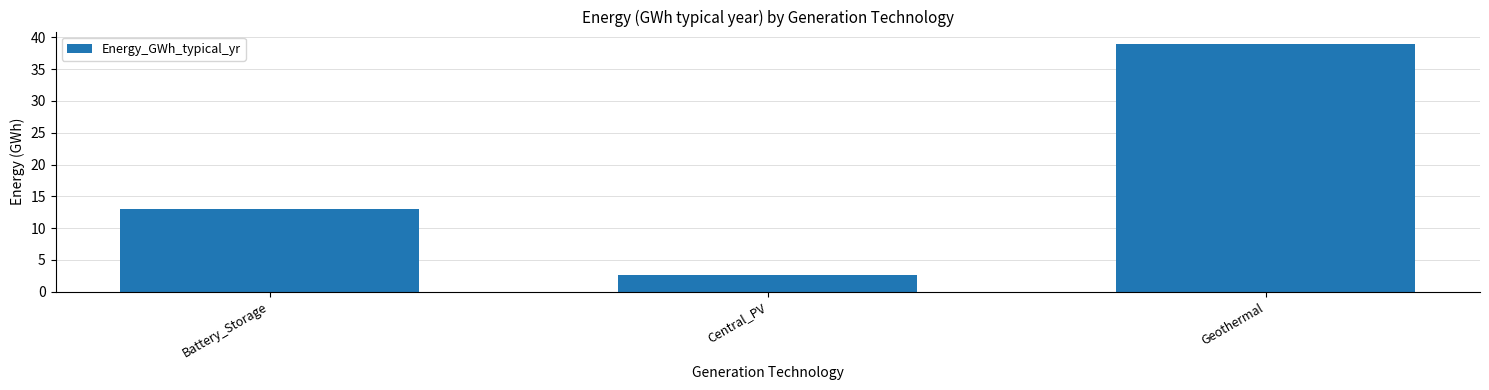

Rank the categories by value from highest to lowest.

Geothermal, Battery_Storage, Central_PV